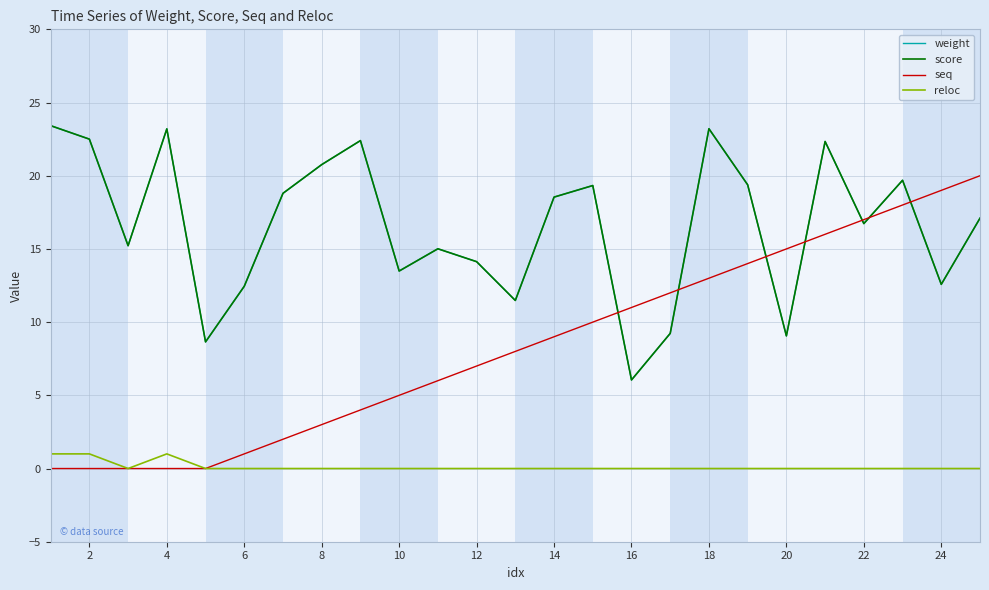

Does the chart have visible grid lines?

Yes